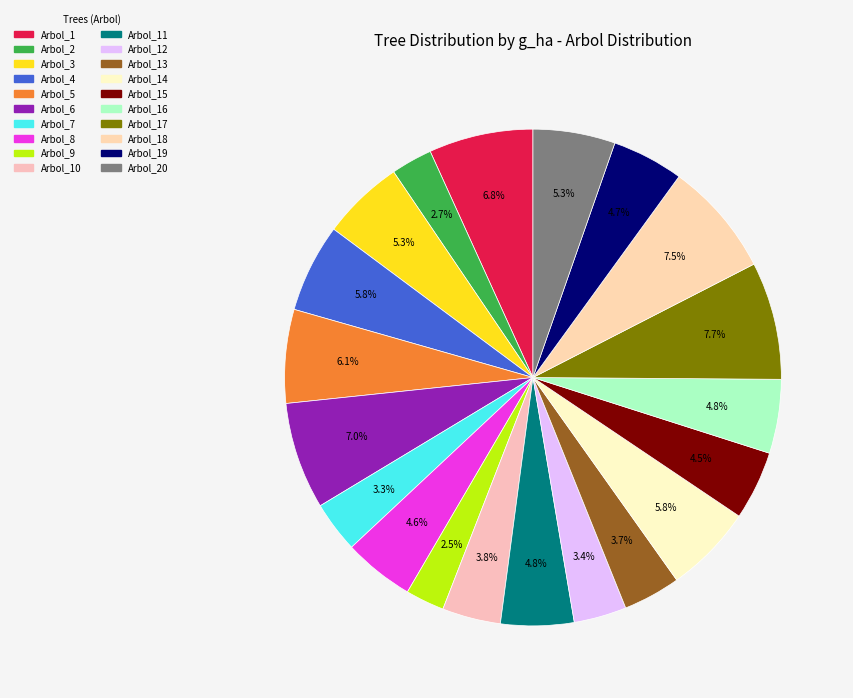

Count the number of slices in the pie.

20